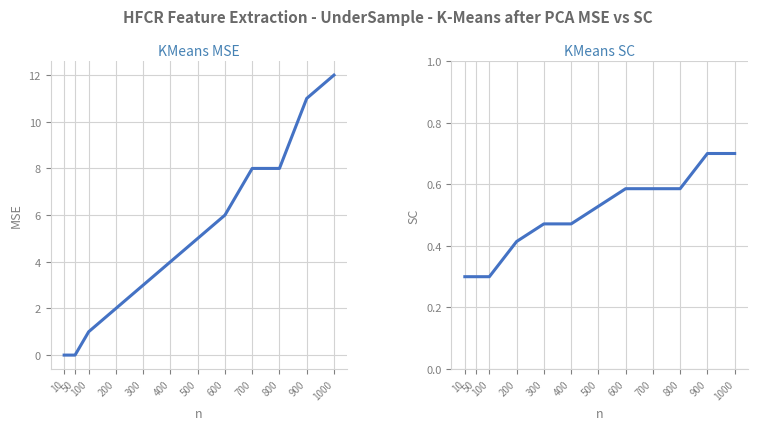

Where do count(kCBP) and cdtime first cross each other?

50 and 100